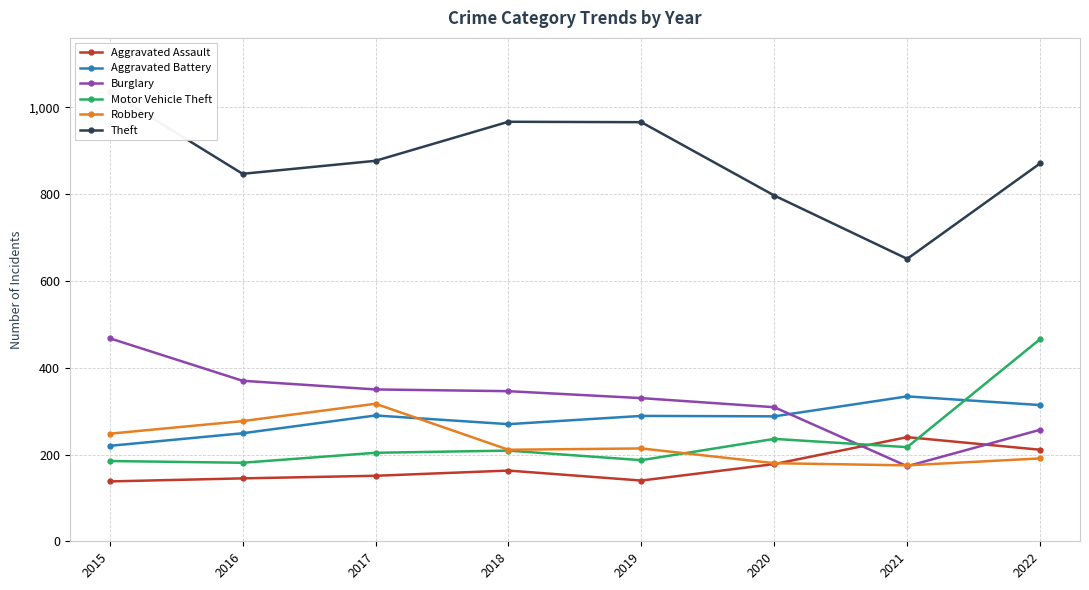

How many lines are shown in the chart?

6